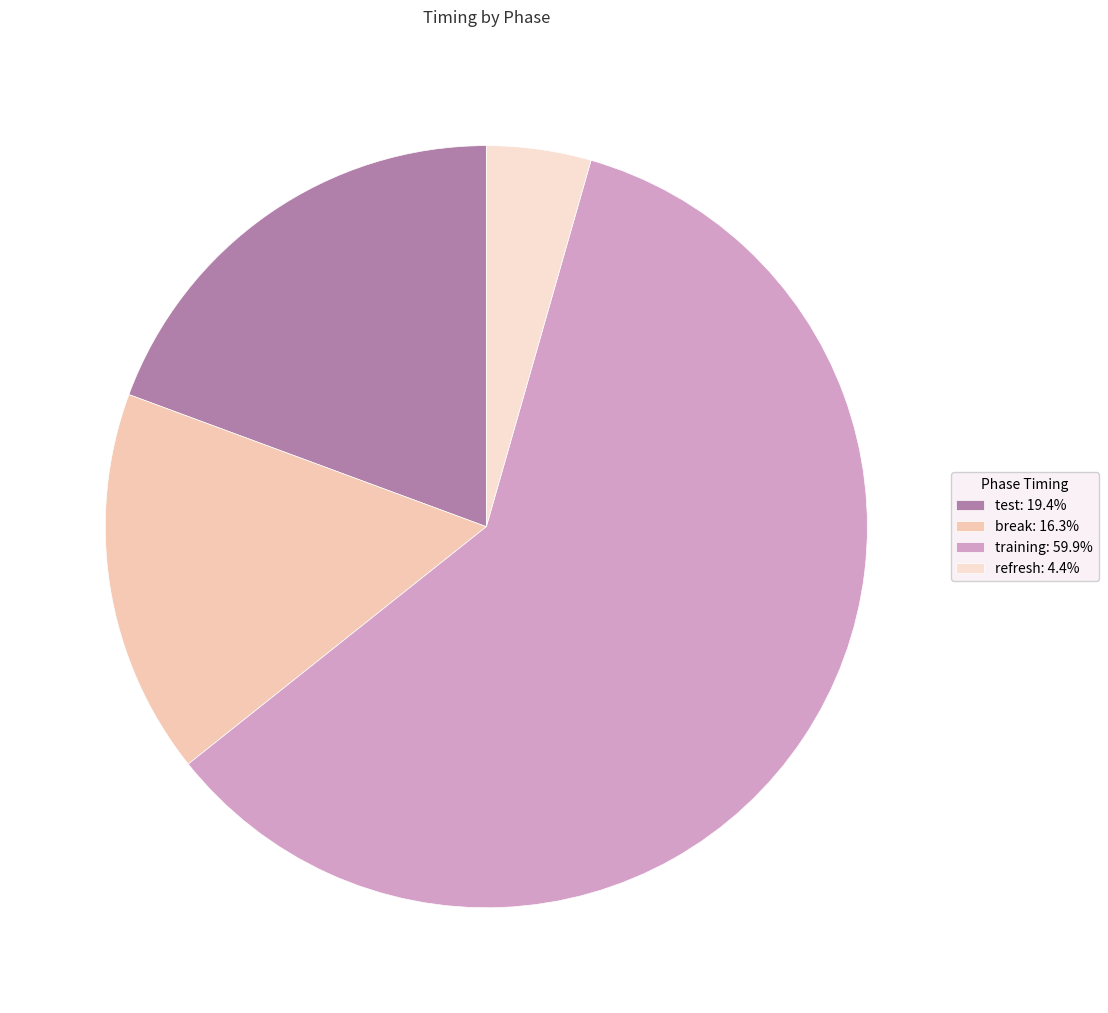

What is the total percentage of break and refresh?

20.8%